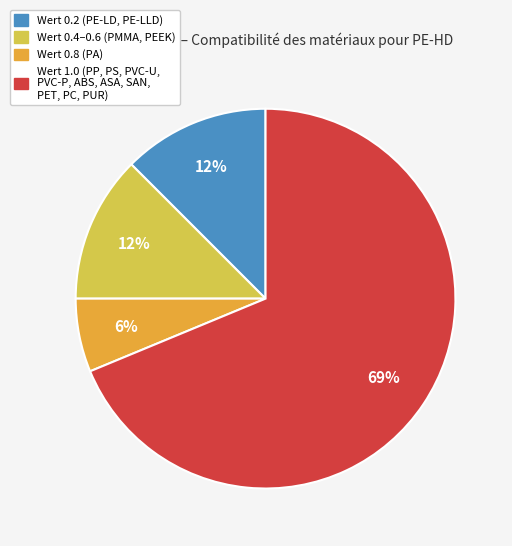

What is the ratio of the value at Wert 0.2 (PE-LD, PE-LLD) to the value at Wert 0.4–0.6 (PMMA, PEEK)?

1.0